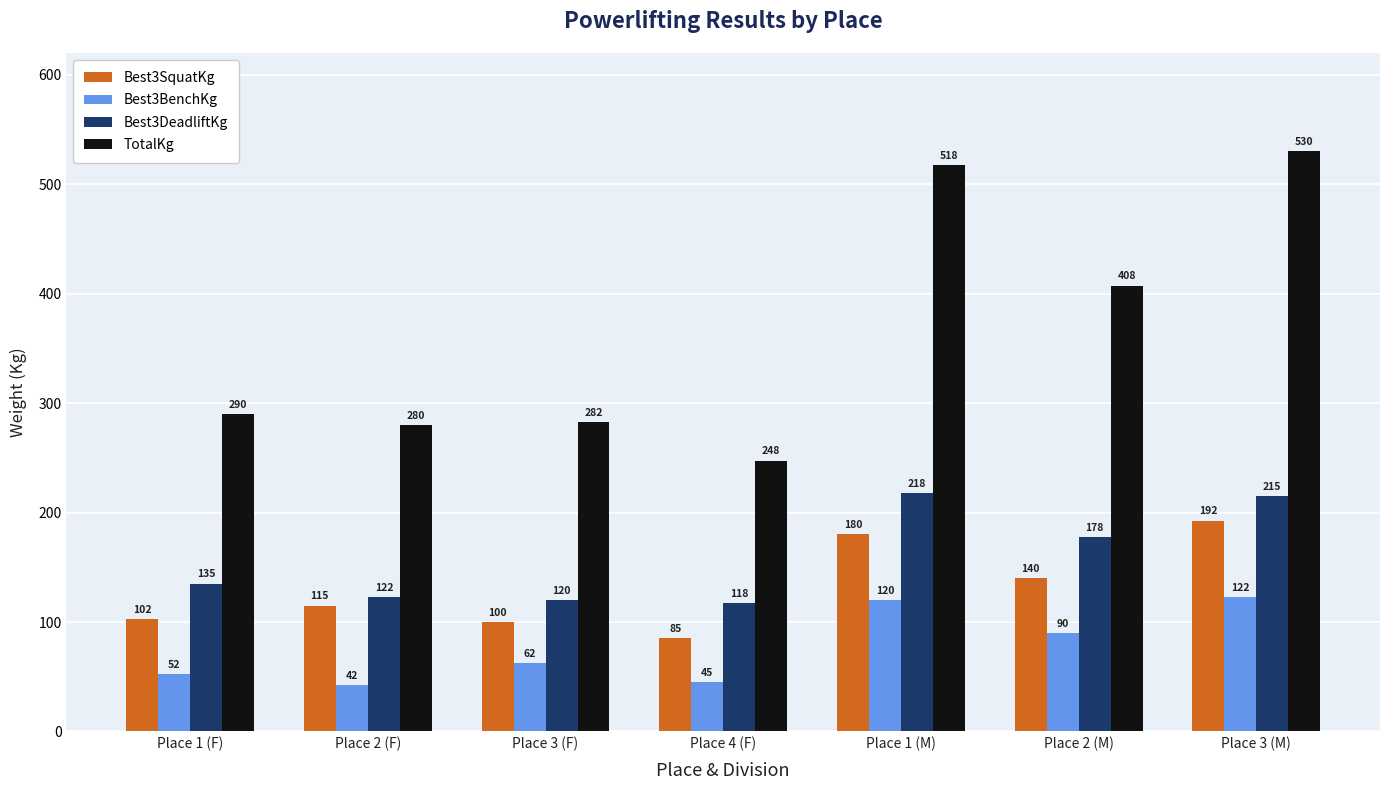

What value does the TotalKg series have at Place 1 (F)?

290.0